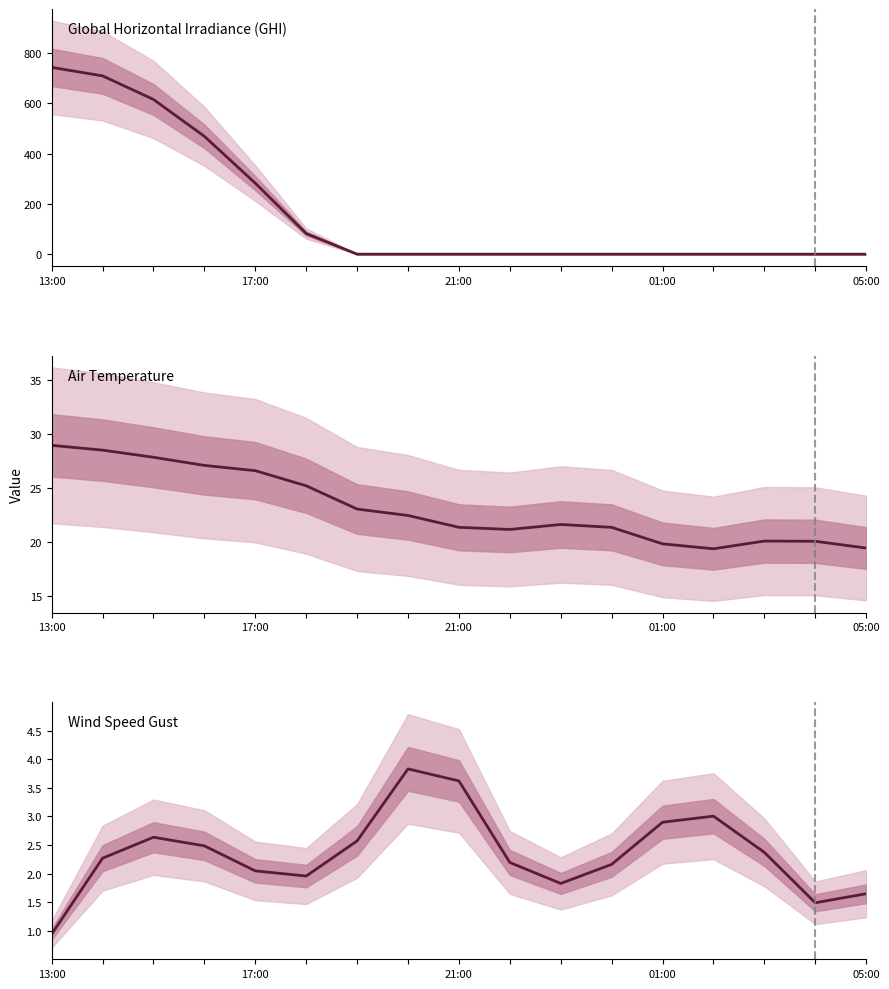

True or false: Global Horizontal Irradiance (GHI) and Wind Speed Gust cross at least once.

True